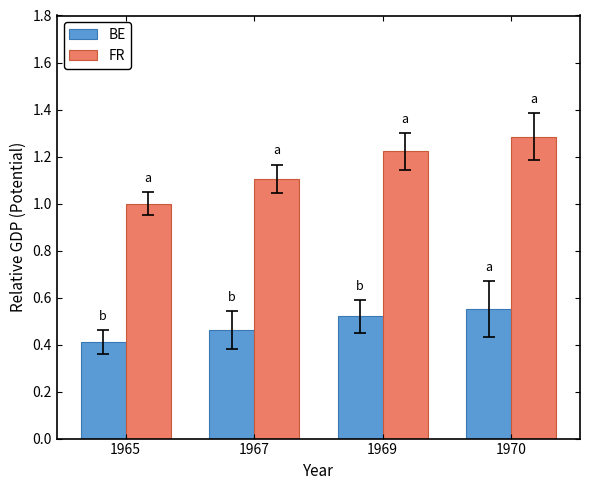

How many bars are there in each group?

2